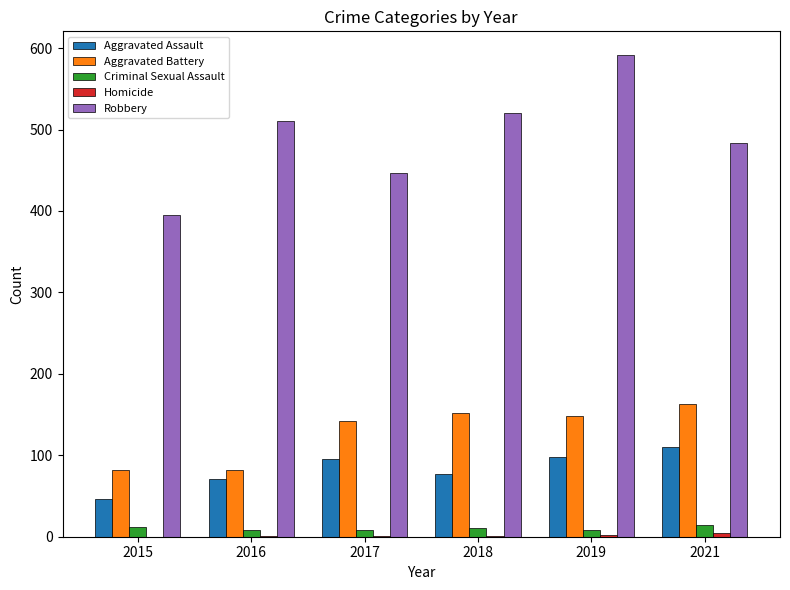

What is the greatest value displayed?

591